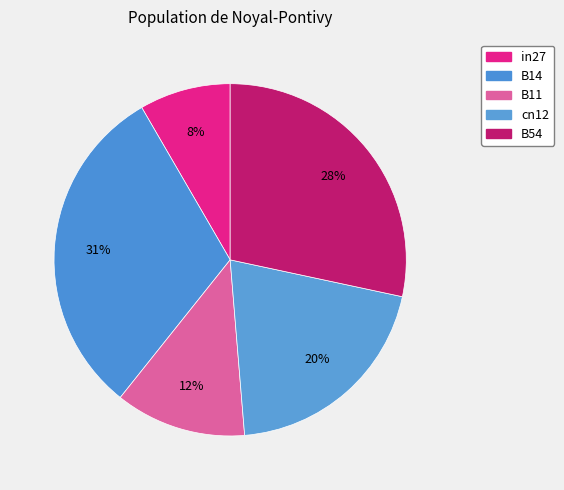

Does cn12 represent more than half of the total?

No